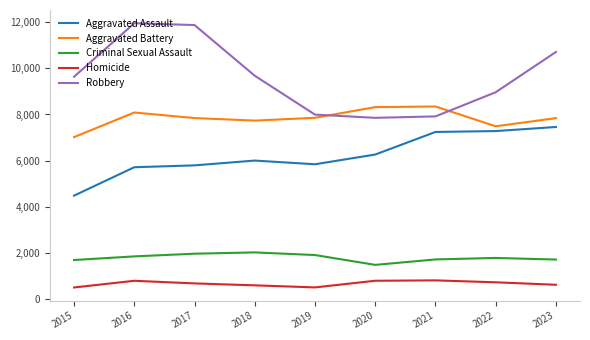

True or false: Homicide and Aggravated Battery cross at least once.

False